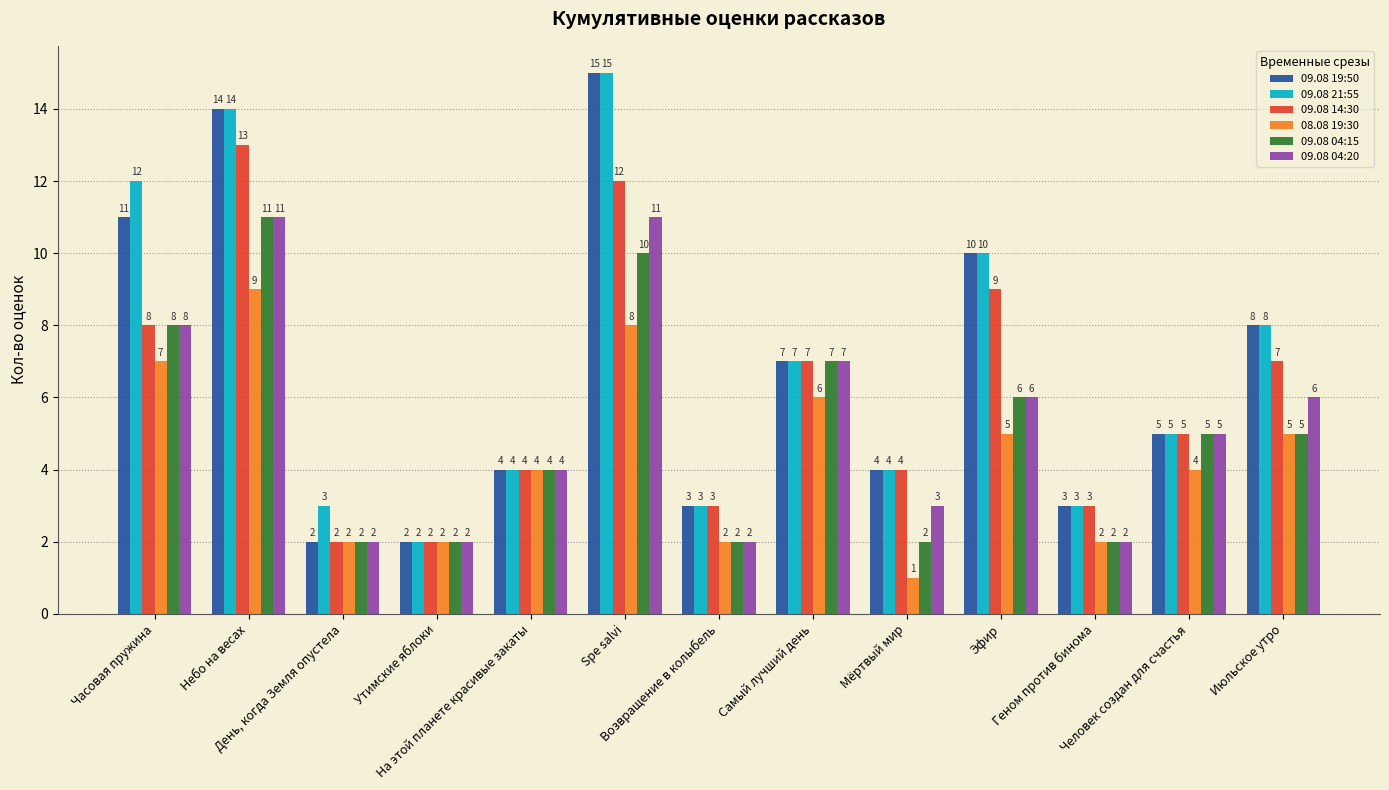

How many groups of bars are there?

13